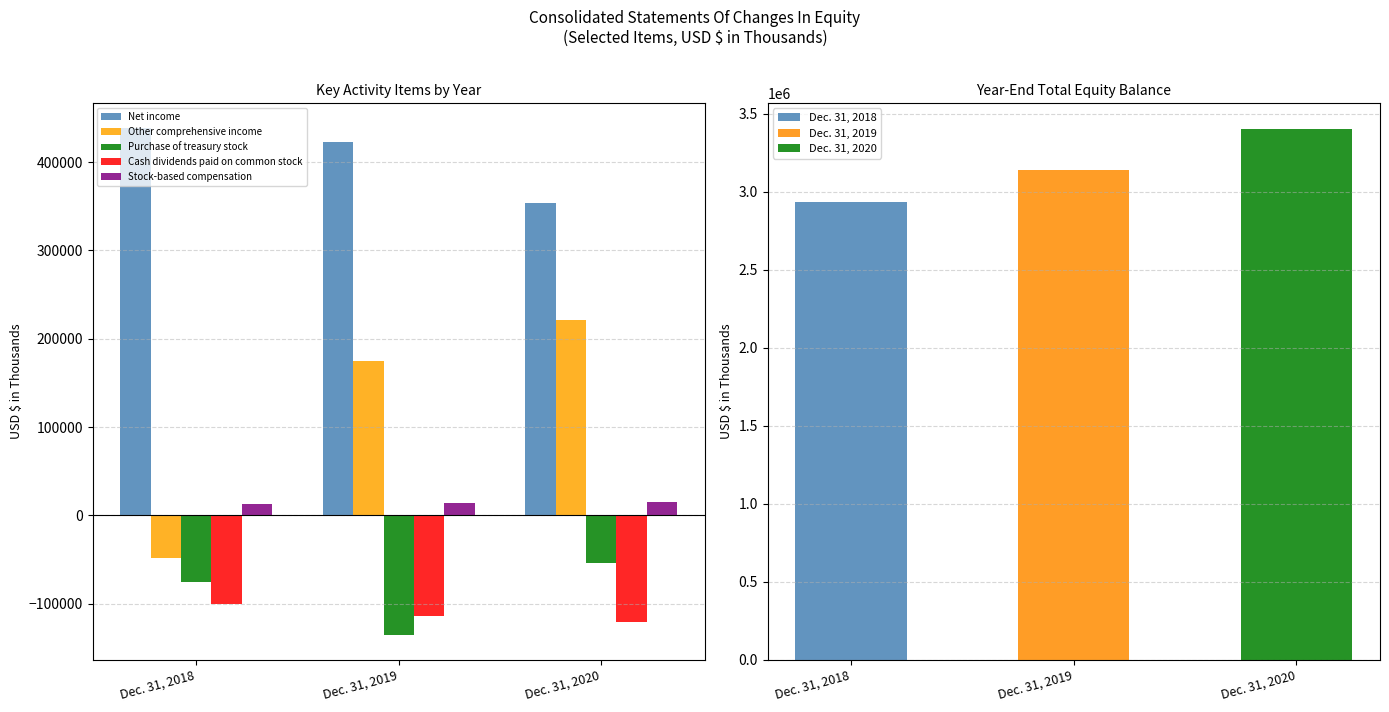

Which series changed the most between Dec. 31, 2018 and Dec. 31, 2019?

Other comprehensive income